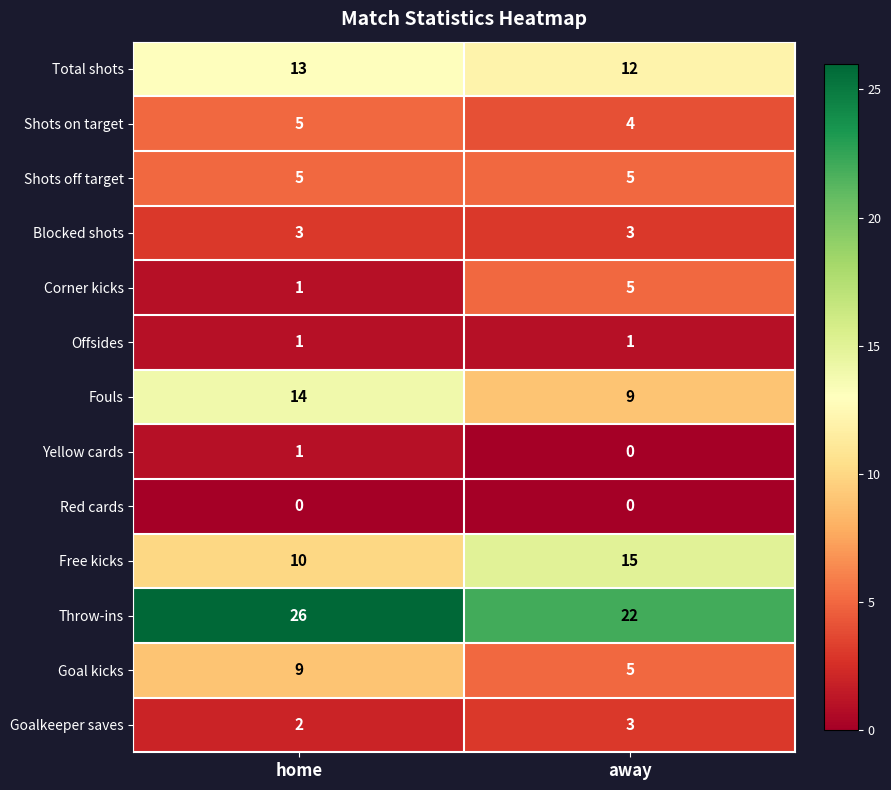

Which category has the highest value across all series?

home